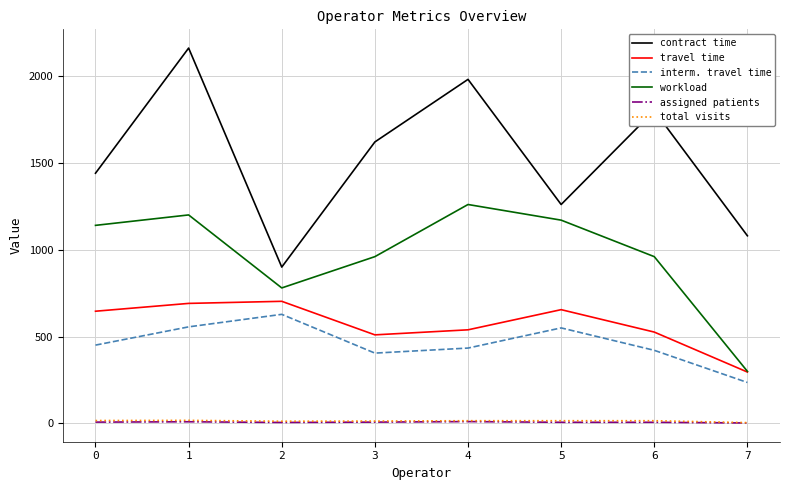

In interm. travel time, how many points are lower than both neighbors (excluding endpoints)?

1